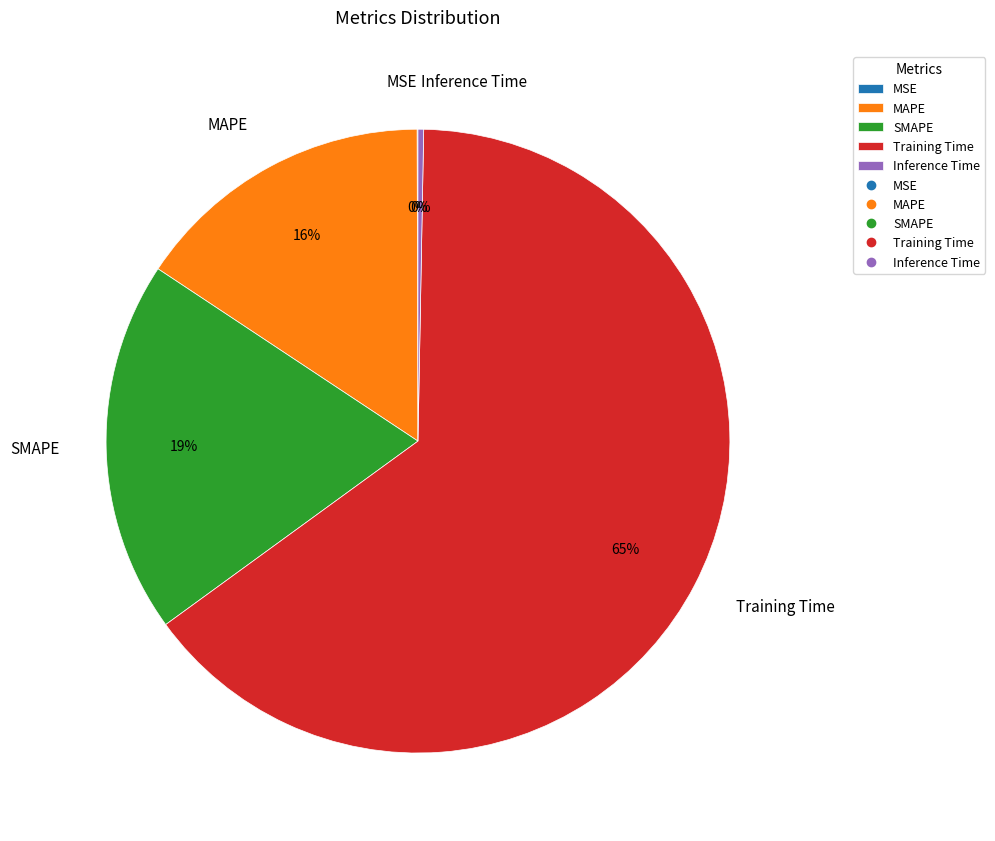

Is there any slice that represents more than half of the pie?

Yes